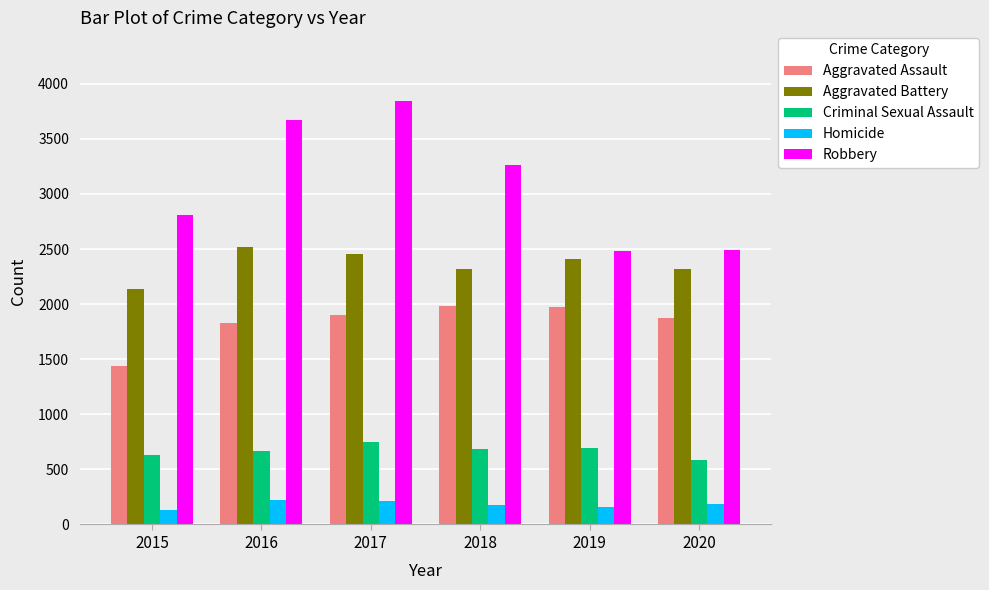

List the series in order of their peak value, lowest first.

Homicide, Criminal Sexual Assault, Aggravated Assault, Aggravated Battery, Robbery